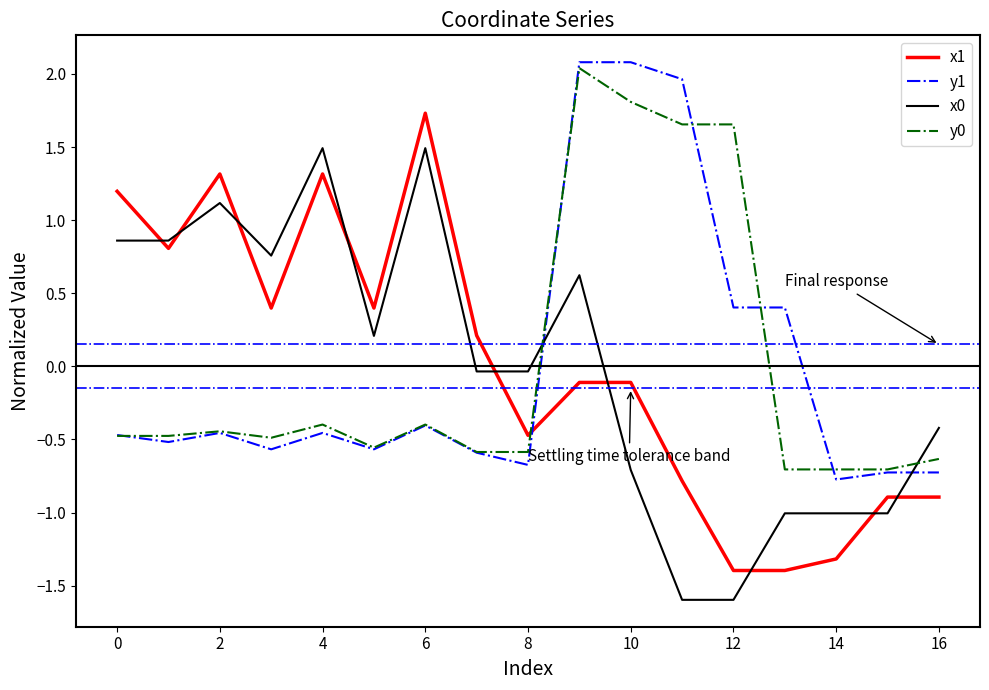

What is the minimum value shown in the chart?

-1.6